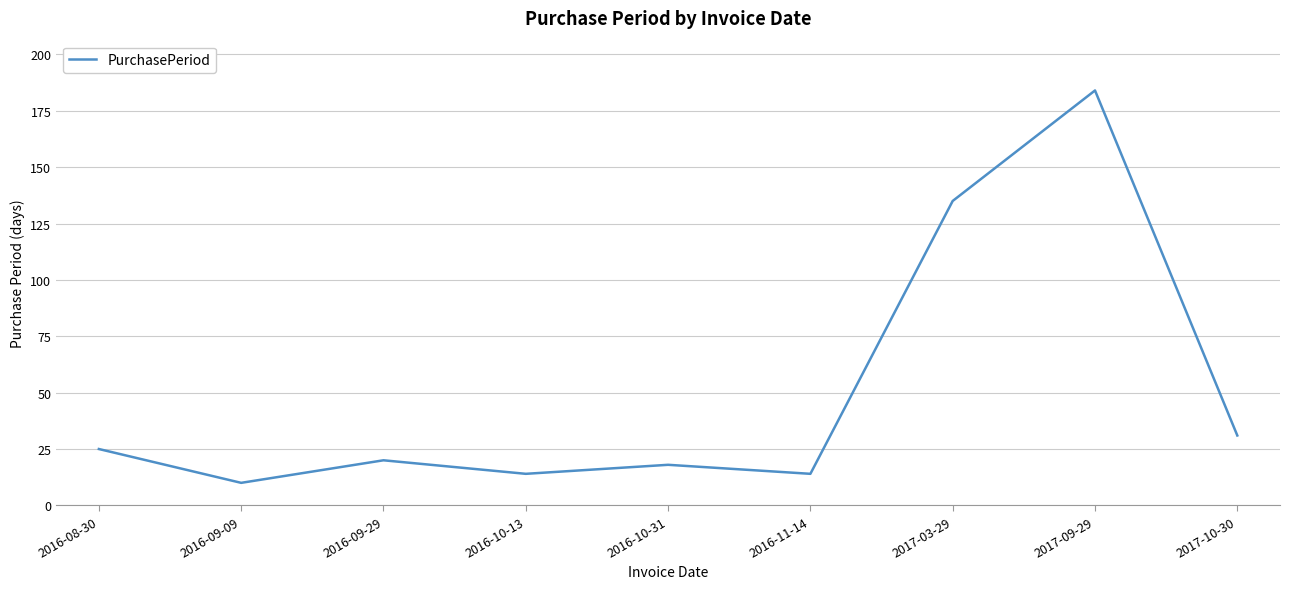

At which category does the chart reach its peak across all series?

2017-09-29